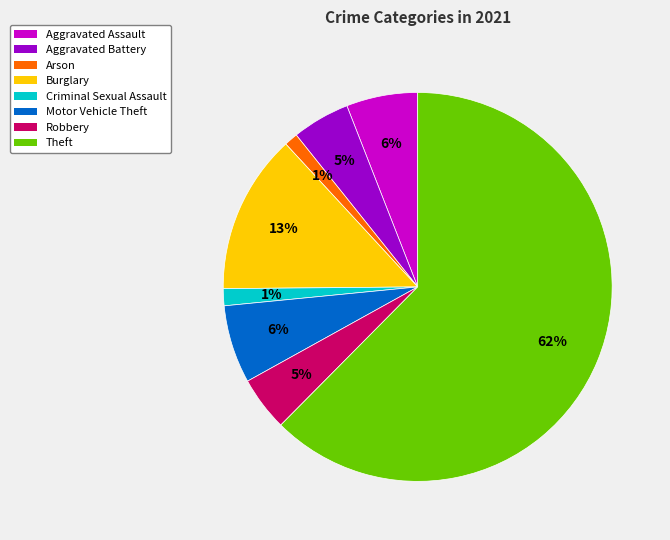

What is the largest slice in the pie chart?

Theft